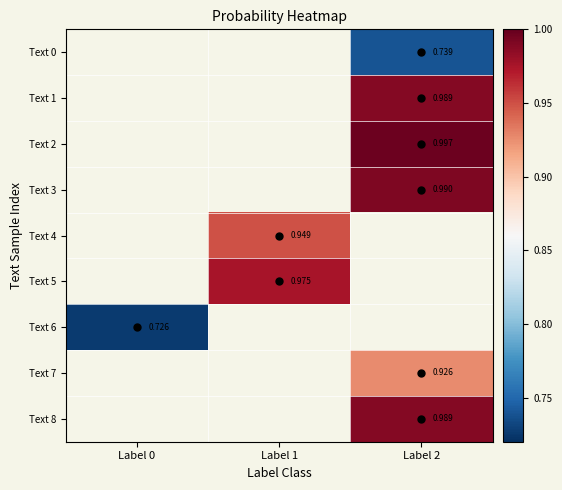

What is the minimum value shown in the chart?

0.7